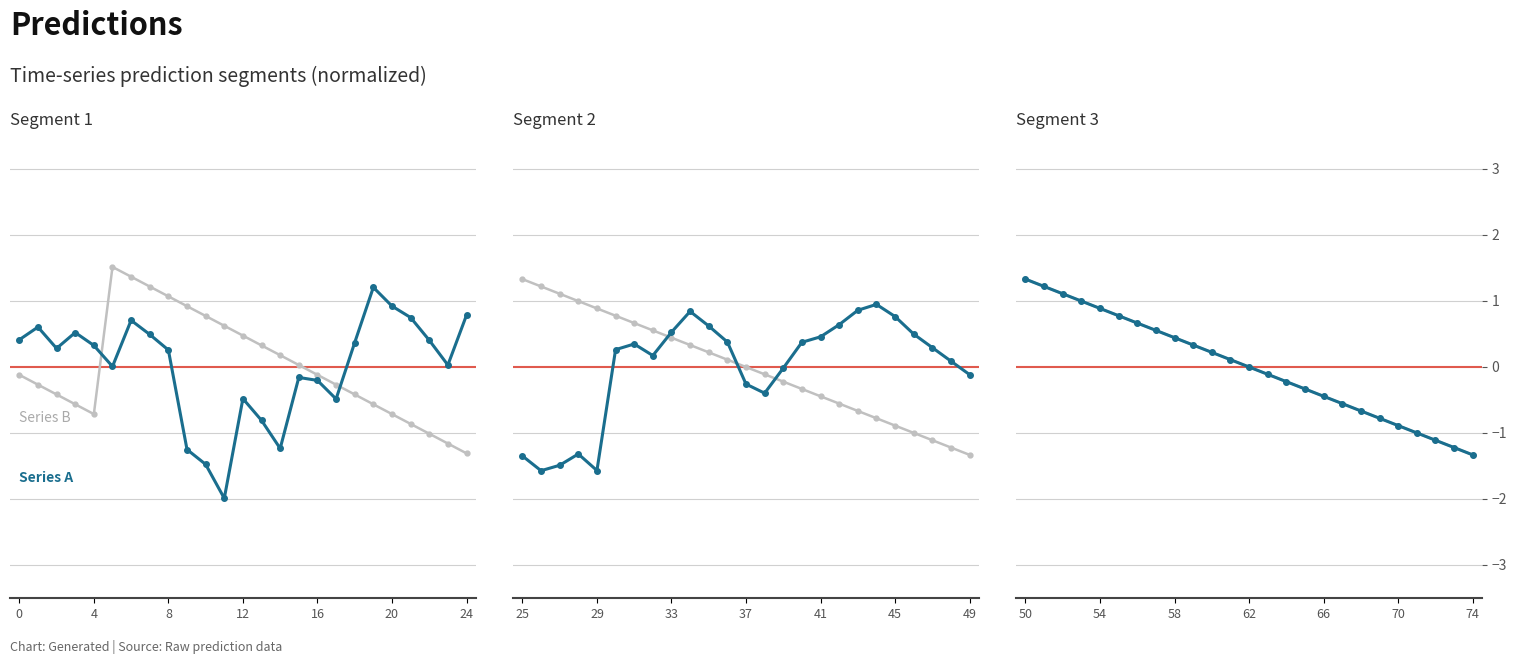

True or false: Series A has more than 0 interior local peaks.

False